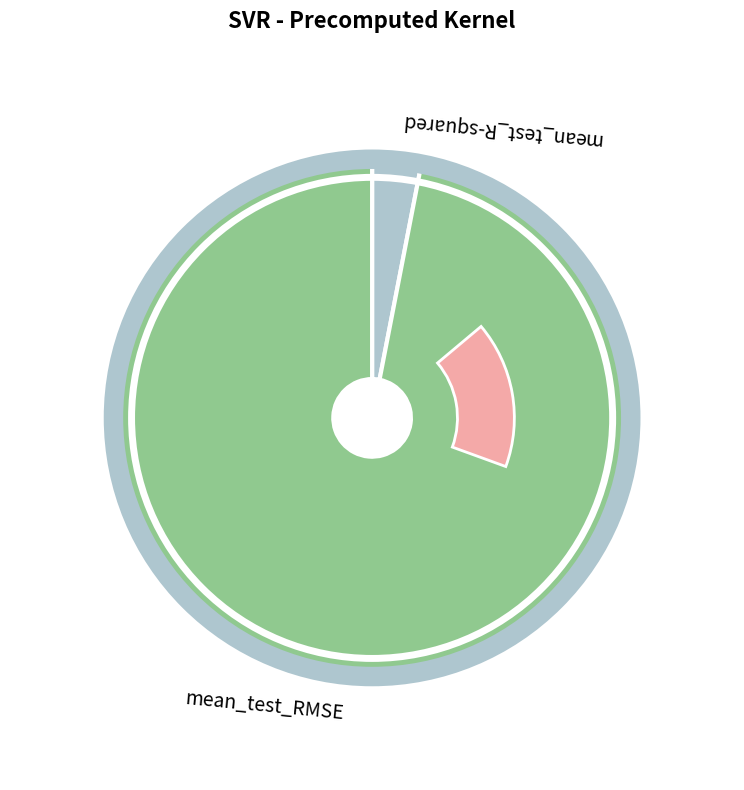

What is the largest slice in the pie chart?

mean_test_RMSE